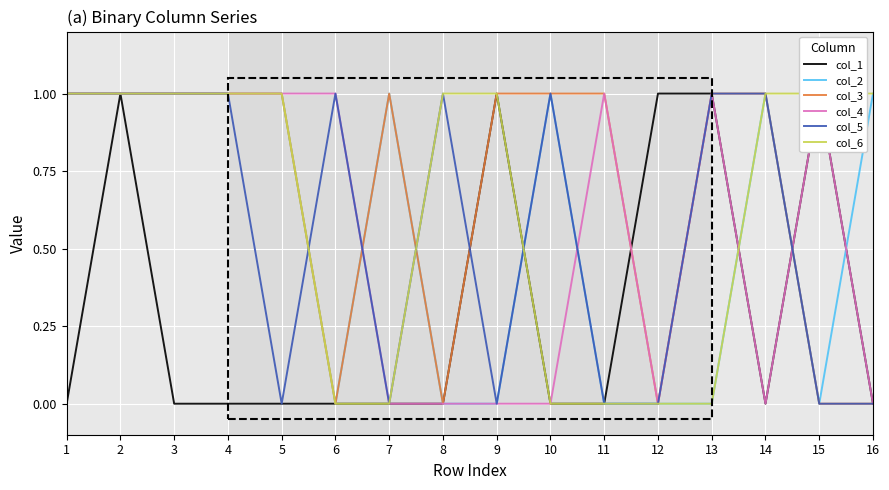

Where is col_3 nearest to the value 0?

6